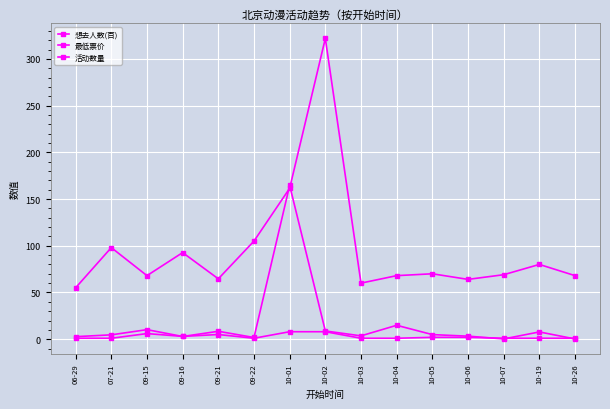

How many categories are shown in the chart?

15